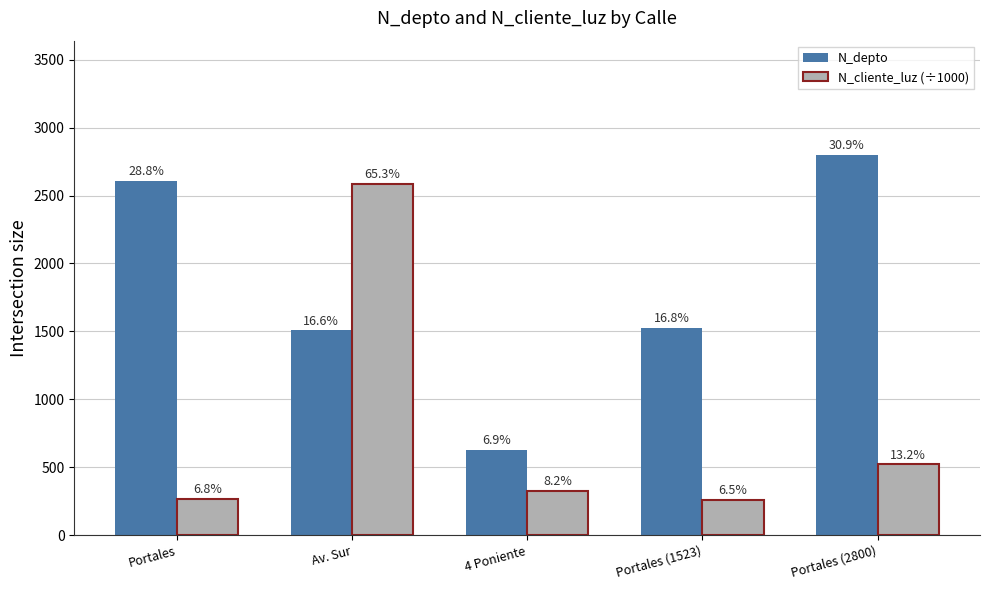

What value does the N_depto series have at Portales?

2608.0